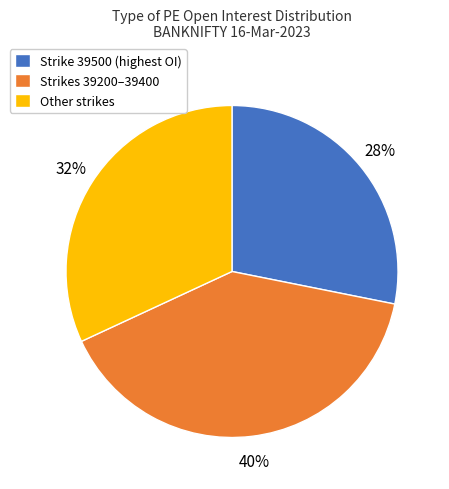

Do Strikes 39200–39400 and Strike 39500 (highest OI) together represent more than half of the pie?

Yes